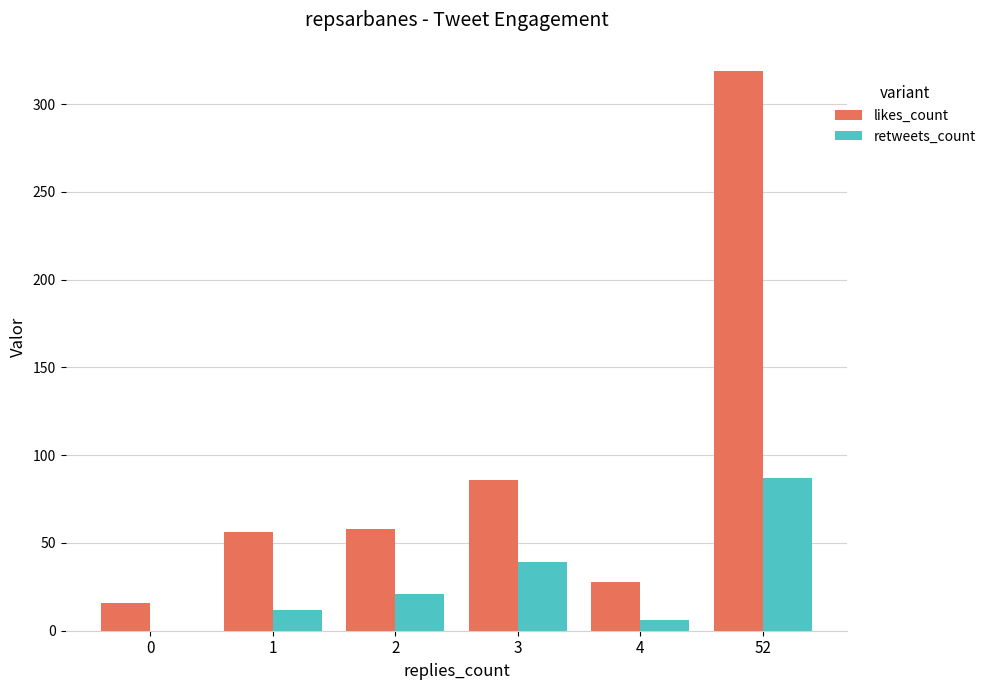

What are all the series names shown in the legend?

likes_count, retweets_count